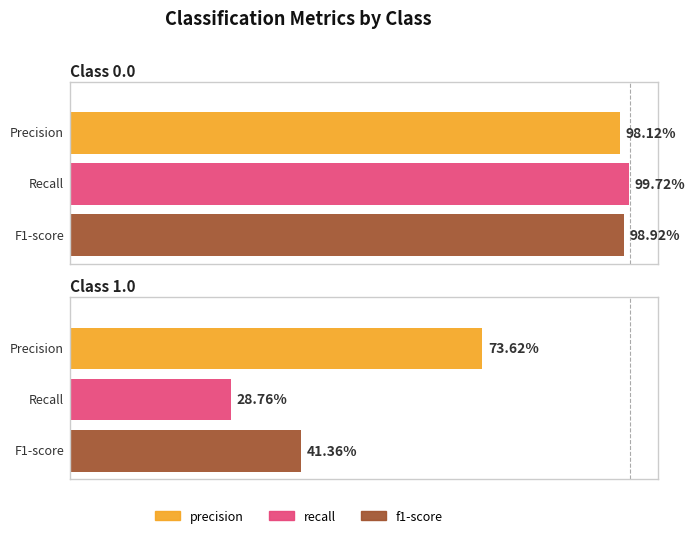

What is the difference between the maximum and minimum values in the recall series?

0.7